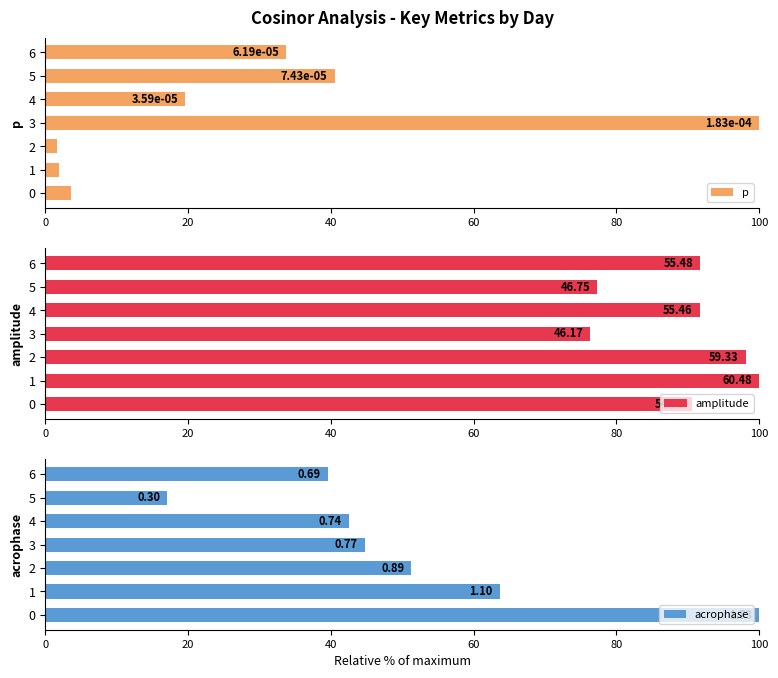

What is the total value across all series at 6?

165.1